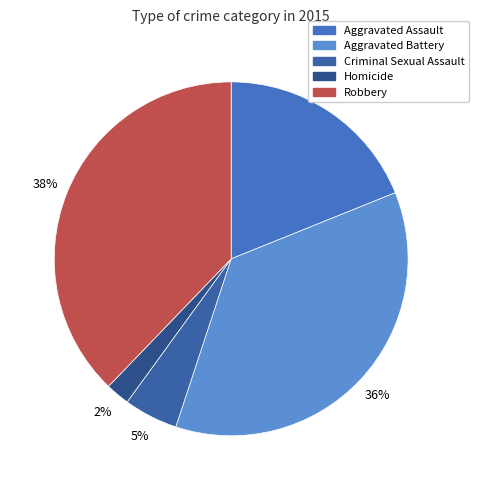

What is the largest slice in the pie chart?

Robbery